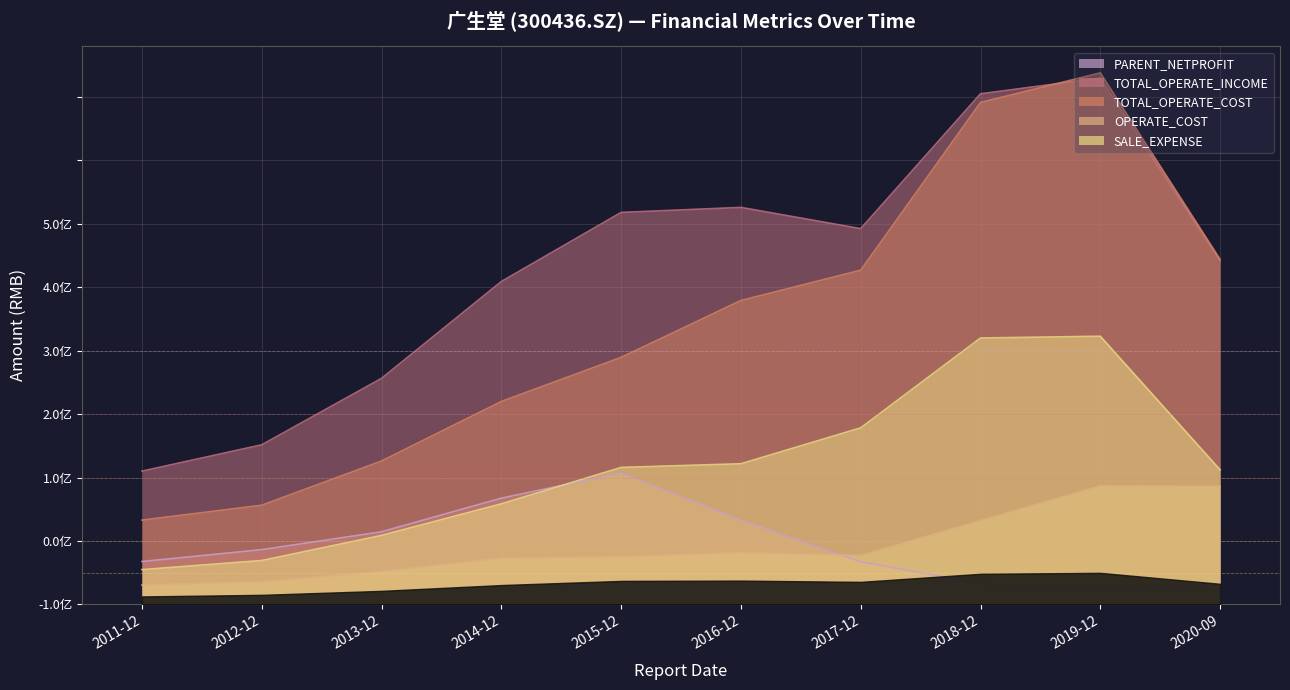

How many lines are shown in the chart?

5